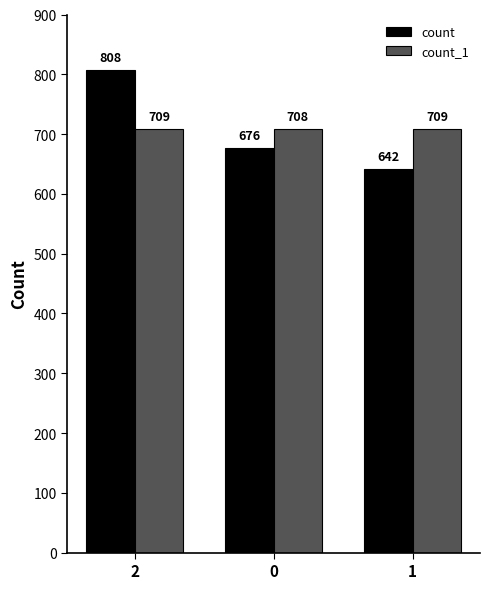

At 0, list the series in order from largest to smallest.

count_1, count